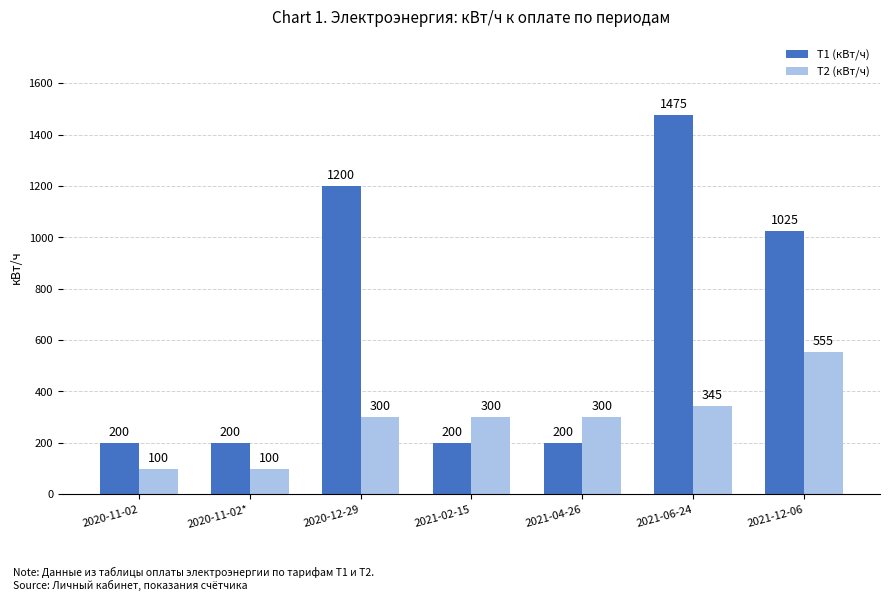

What is the maximum value shown in the chart?

1475